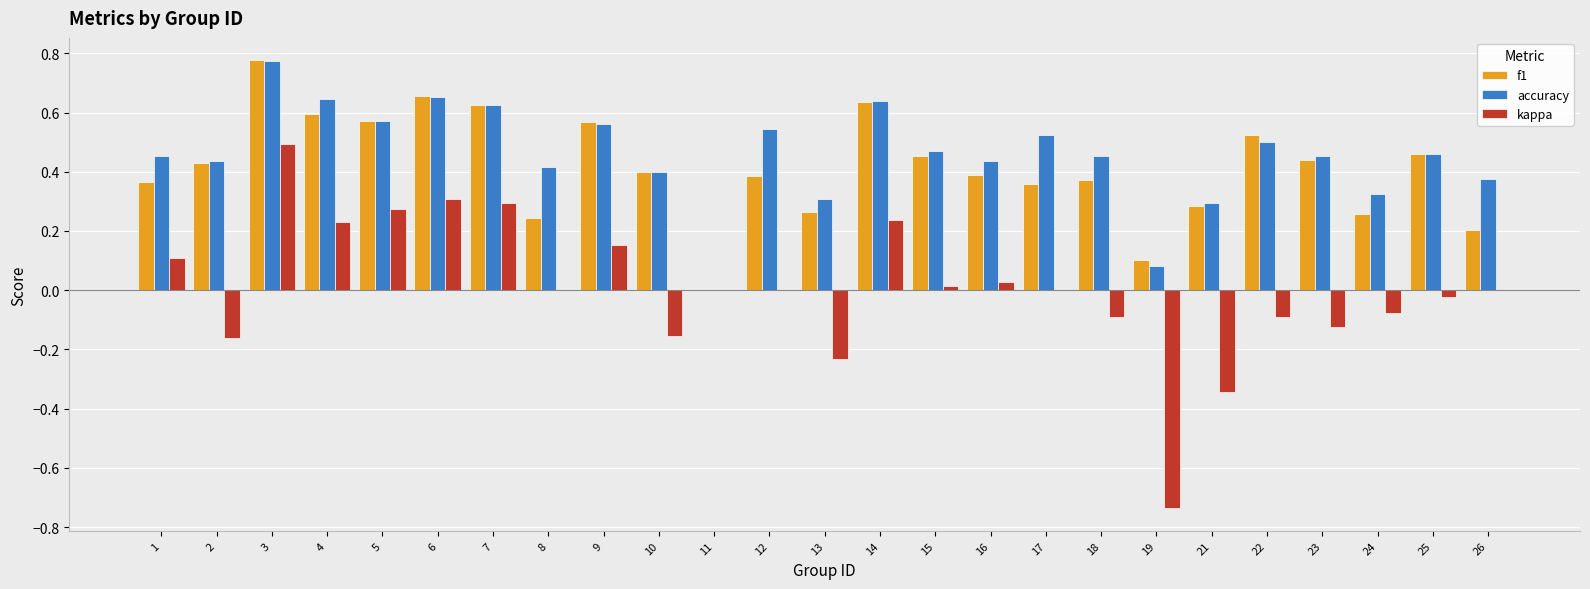

Count the number of categories in the chart.

25